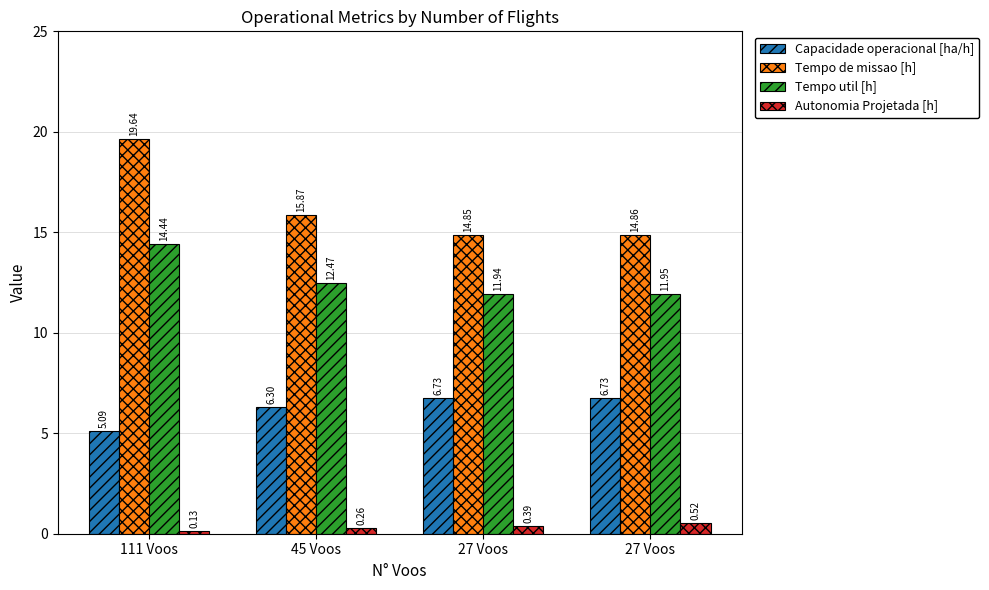

What is the difference between the maximum and minimum values in the Capacidade operacional [ha/h] series?

1.6